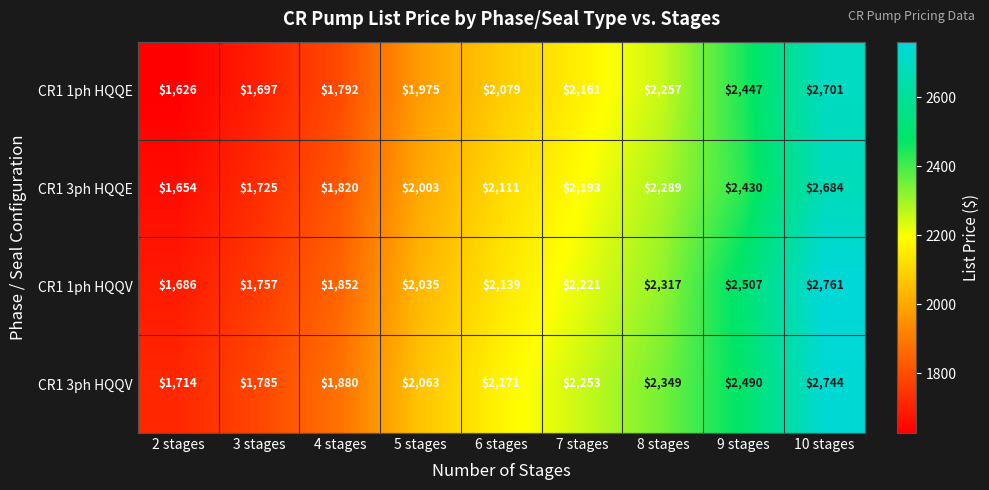

List the series in order of their peak value, lowest first.

CR1 3ph HQQE, CR1 1ph HQQE, CR1 3ph HQQV, CR1 1ph HQQV